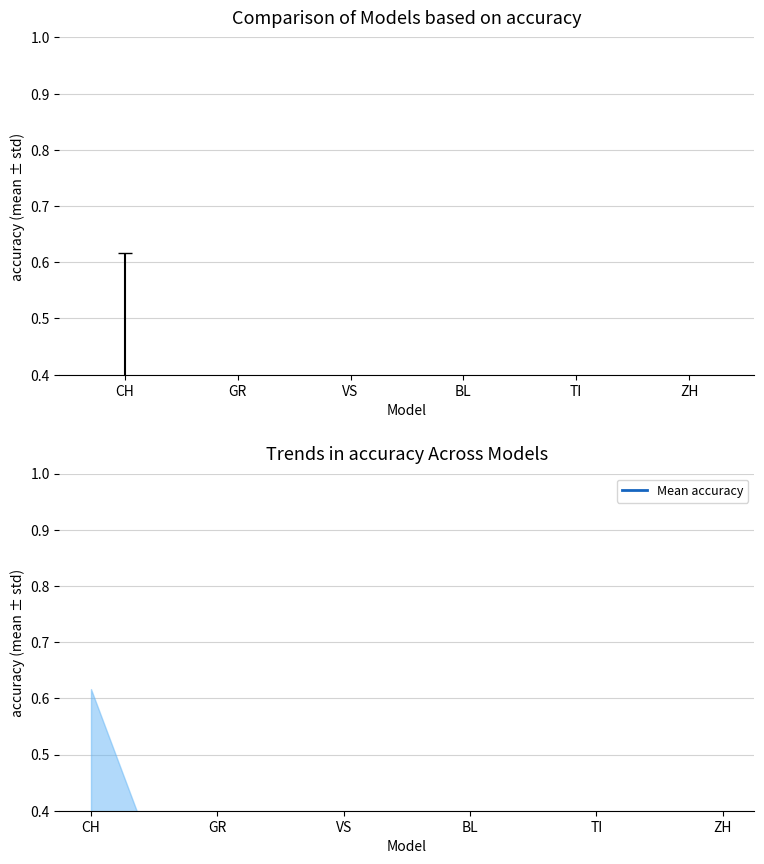

The value of Mean accuracy at BL is 0.0. True or false?

False